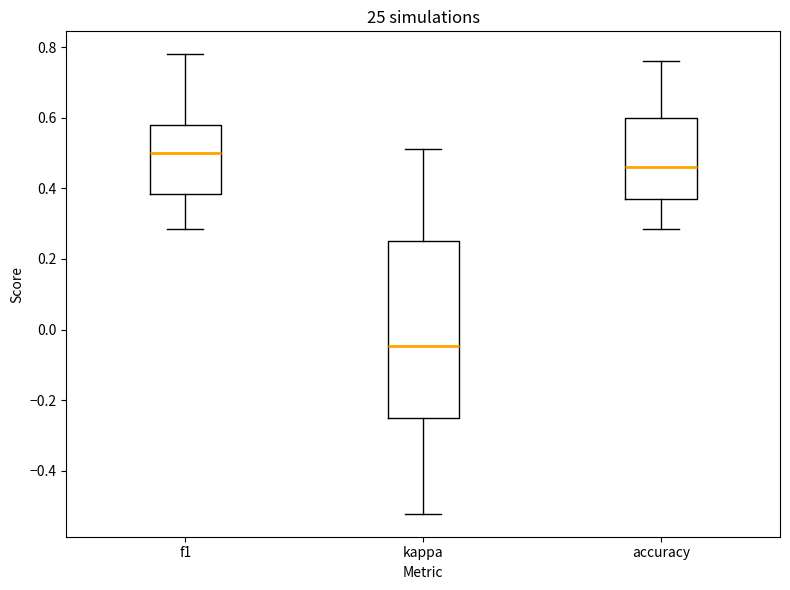

Where is the lower edge of the box for f1 on the y-axis? The values are not printed on the chart, so give them approximately, as read against the axis.

0.38